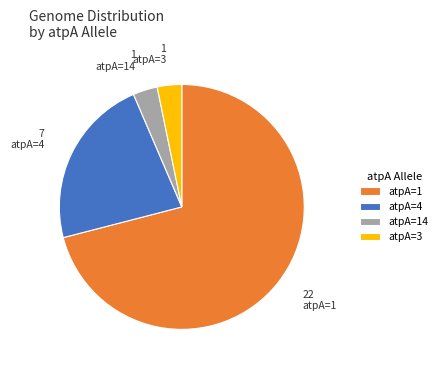

What is the largest slice in the pie chart?

atpA=1